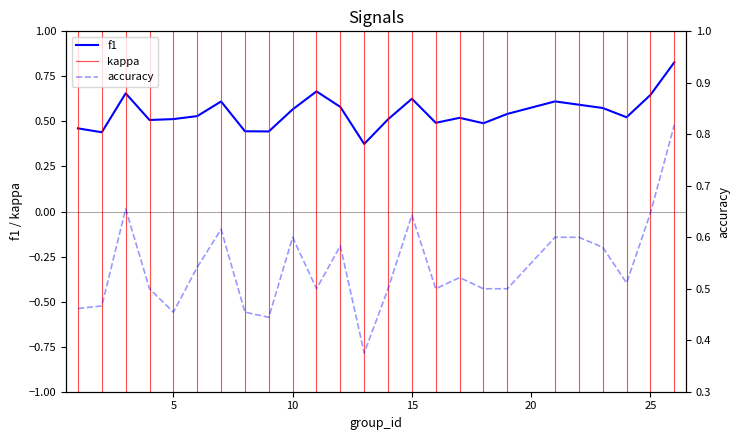

Which category has the highest value in the f1 series?

26